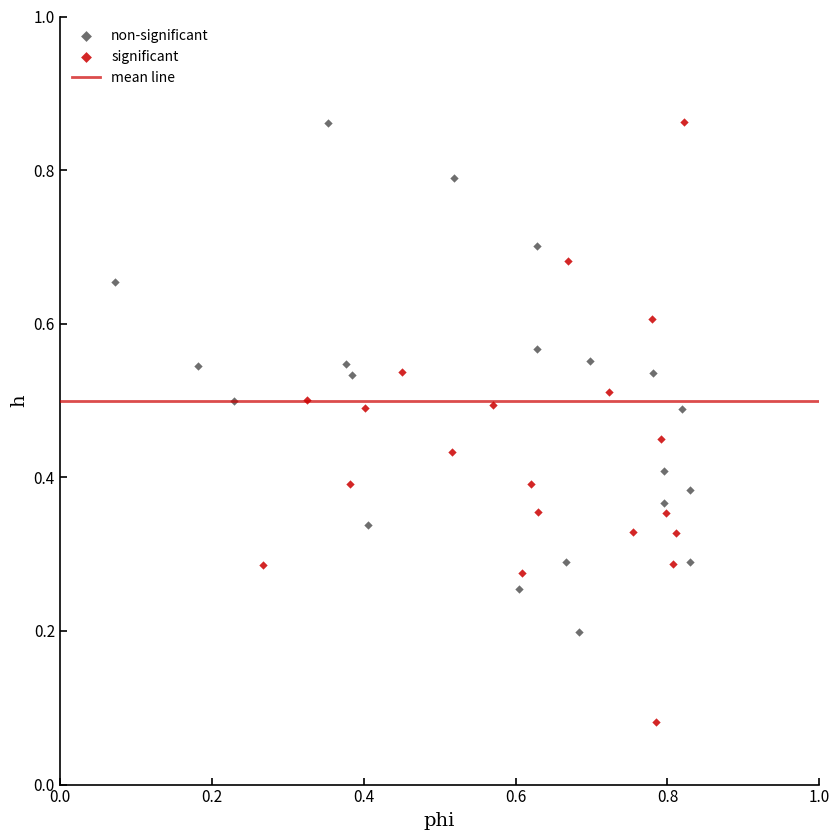

Which series reaches the minimum Y coordinate?

significant